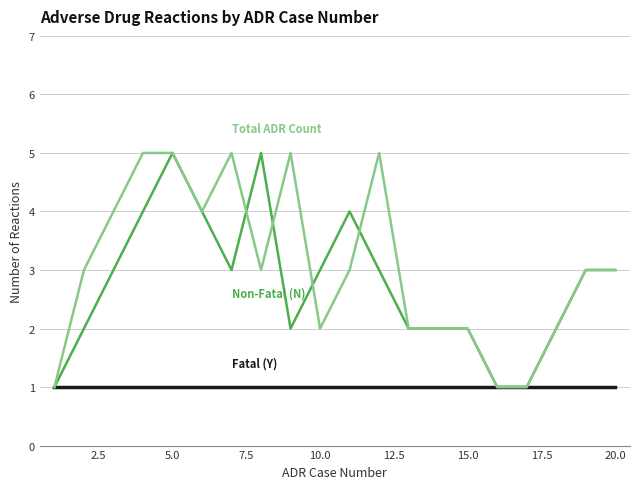

What is the greatest value displayed?

5